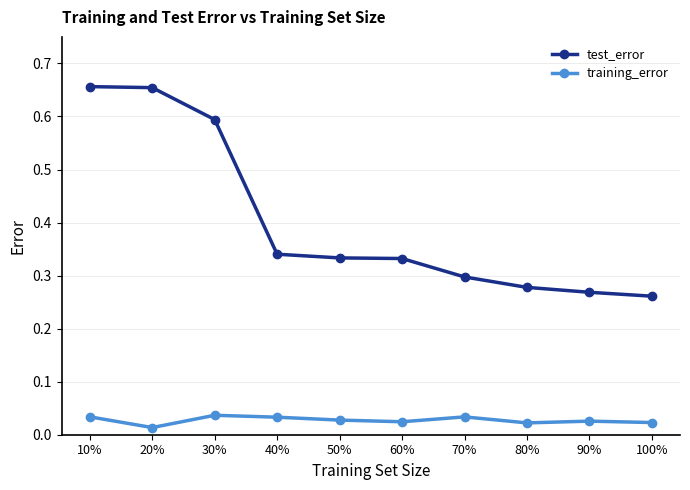

What is the label of the 7th point from the left?

70%